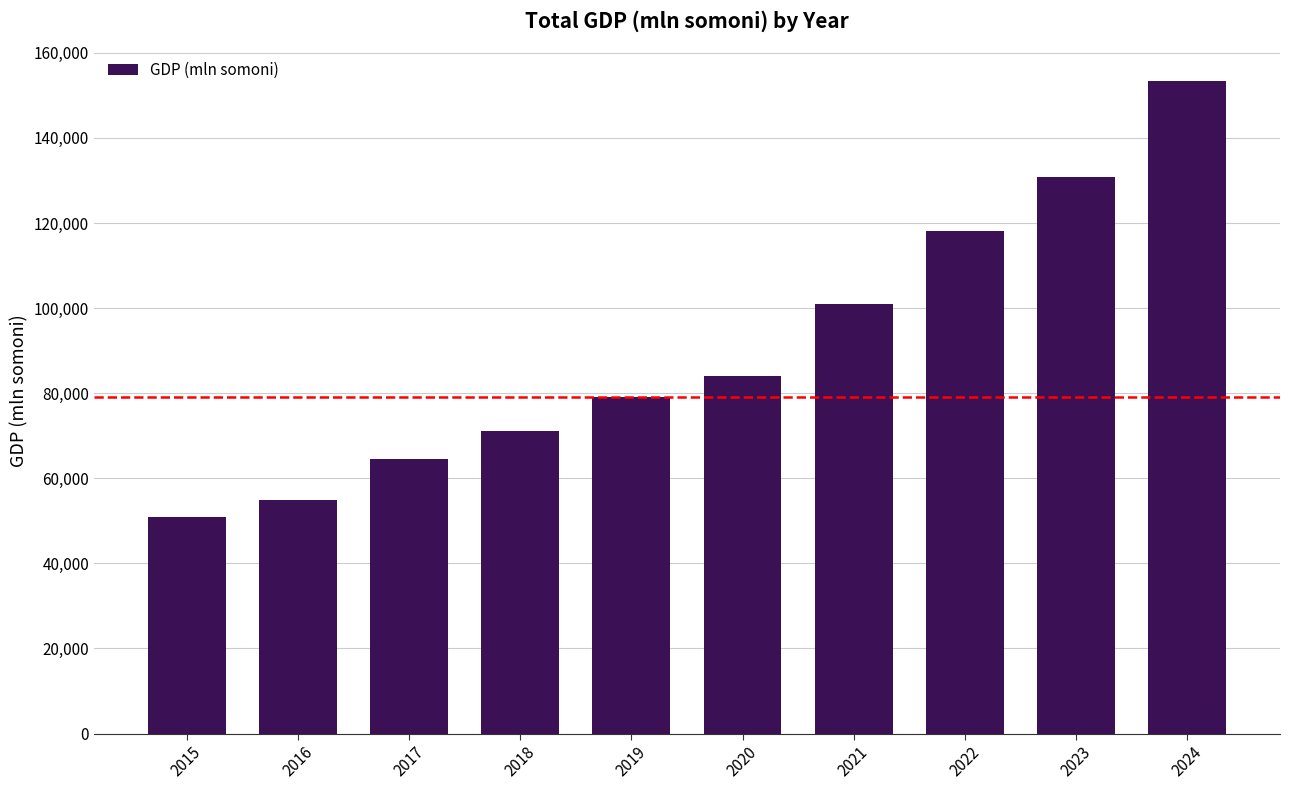

Reading left to right, list all the values displayed in this chart.

2015=50977.8	2016=54790.3	2017=64434.4	2018=71059.2	2019=79109.8	2020=83958.3	2021=101076.3	2022=118181.7	2023=130791.5	2024=153402.2